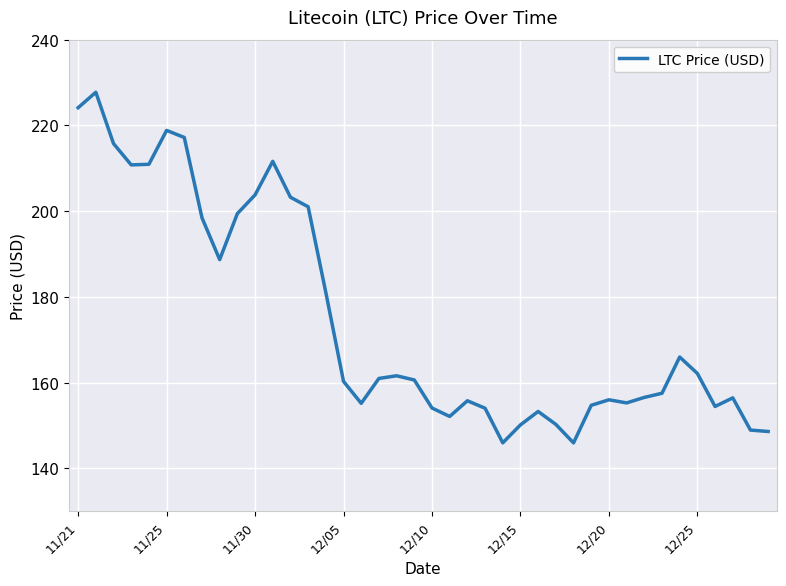

What is the minimum value shown in the chart?

145.9